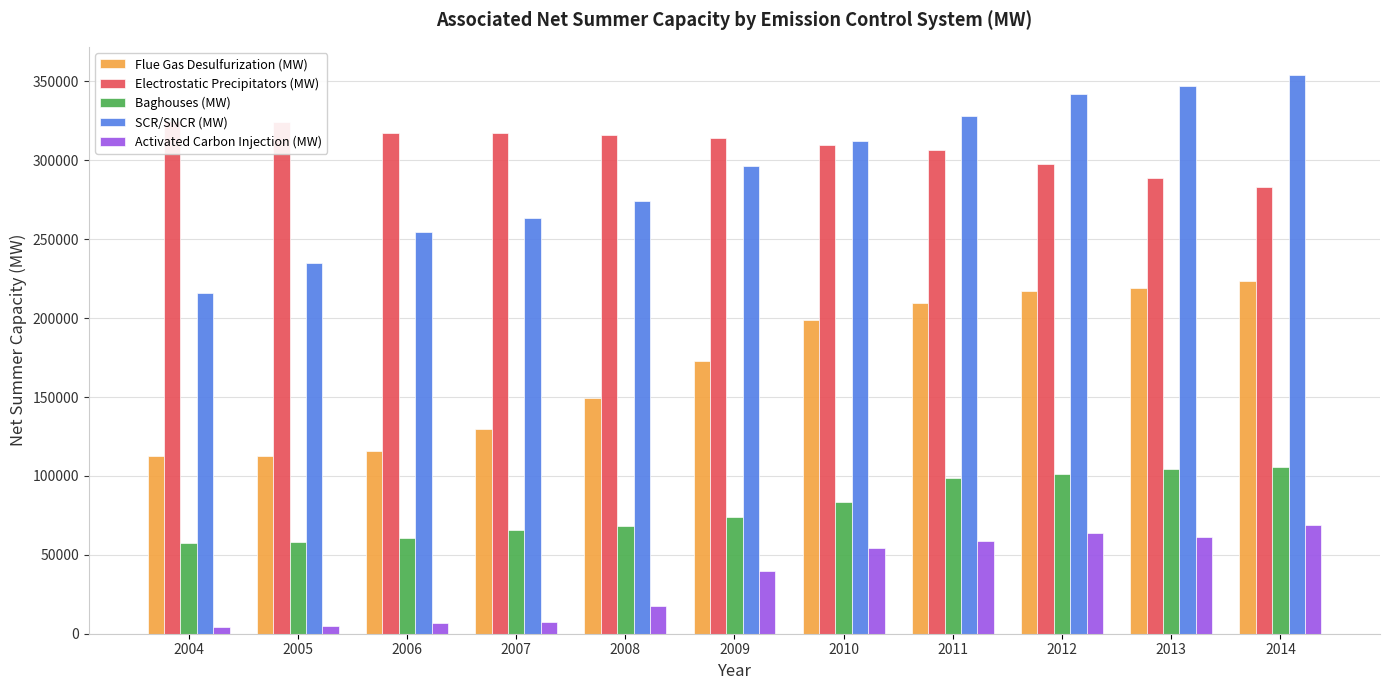

Are the bars horizontal?

No